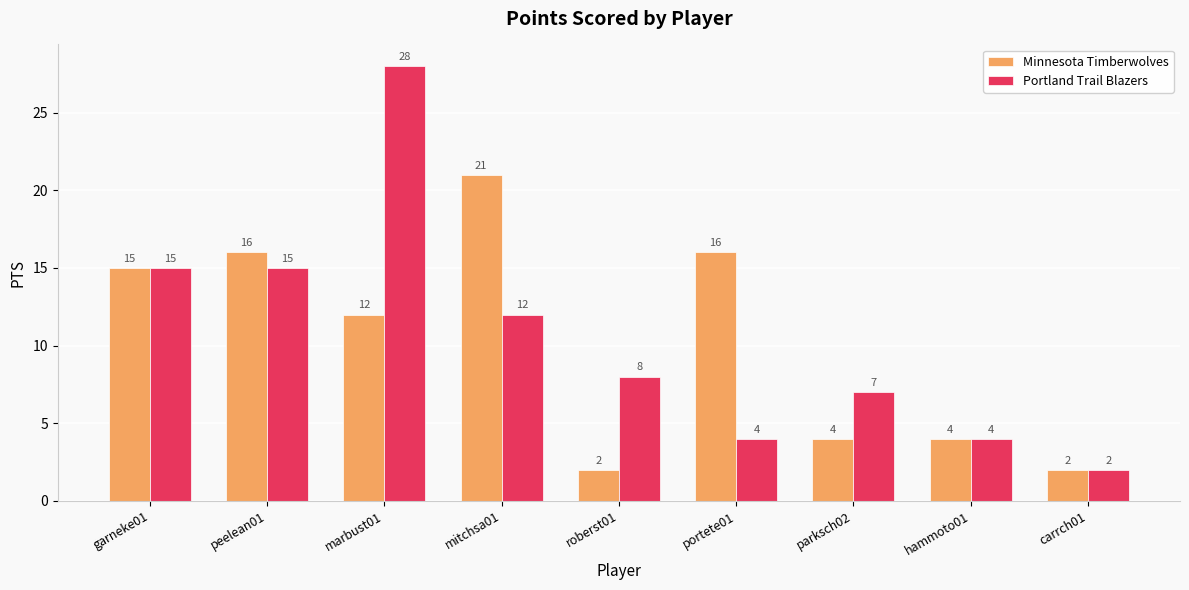

List the series in order of their overall mean, lowest first.

Minnesota Timberwolves, Portland Trail Blazers